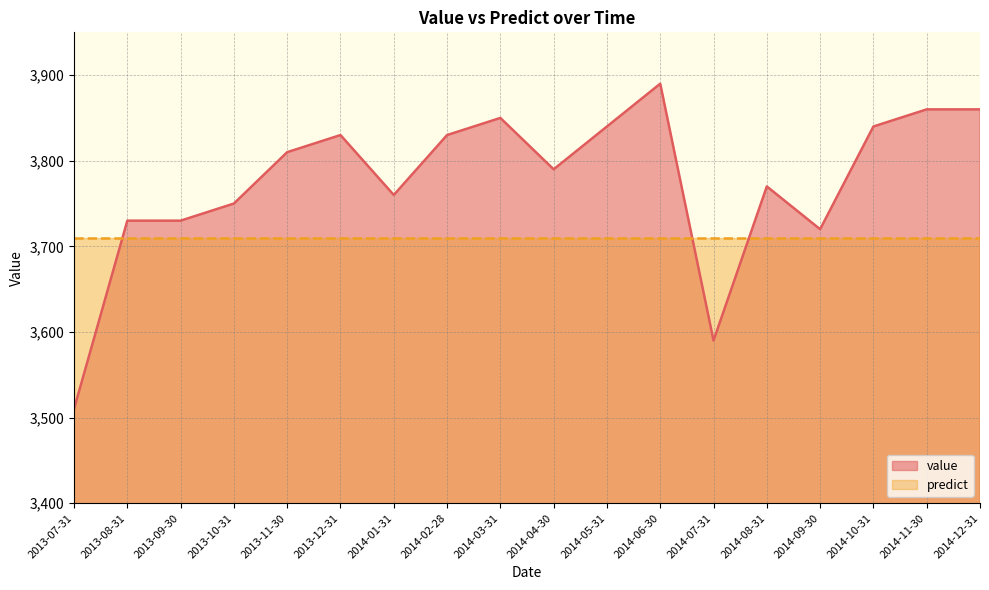

Reading left to right, what are all the values shown in this chart?

2013-07-31=3510	2013-08-31=3730	2013-09-30=3730	2013-10-31=3750	2013-11-30=3810	2013-12-31=3830	2014-01-31=3760	2014-02-28=3830	2014-03-31=3850	2014-04-30=3790	2014-05-31=3840	2014-06-30=3890	2014-07-31=3590	2014-08-31=3770	2014-09-30=3720	2014-10-31=3840	2014-11-30=3860	2014-12-31=3860